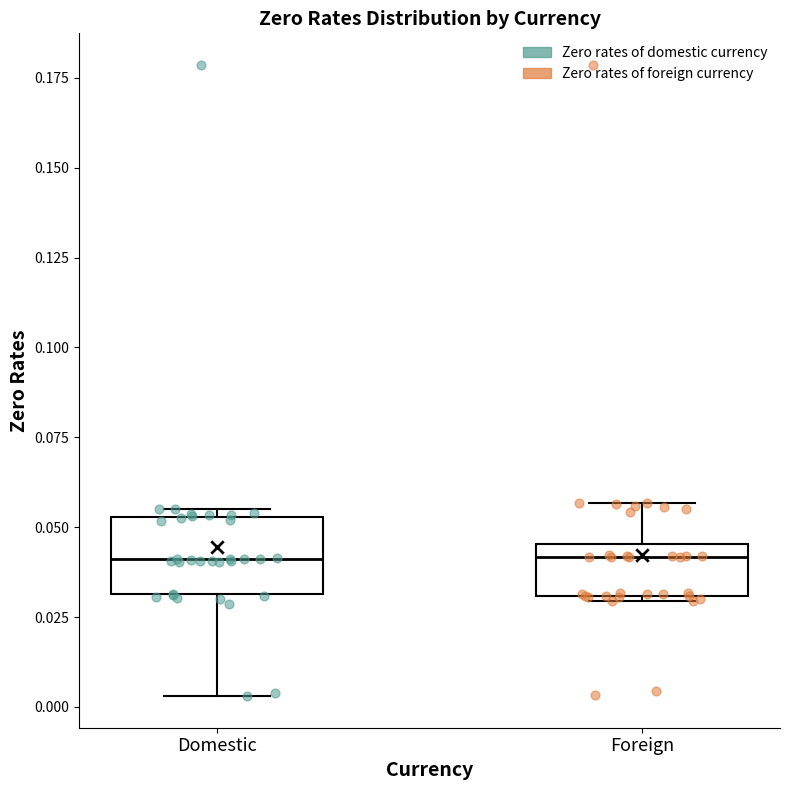

Reading left to right, transcribe this box plot: for each box, give where its median line is, the range the box spans, and where its two whiskers end, as read against the y-axis. The values are not printed on the chart, so give them approximately, as read against the axis.

Domestic: median 0.040, box 0.030 to 0.055, whiskers 0.005 to 0.055 (just above the box's upper edge)
Foreign: median 0.040, box 0.030 to 0.045, whiskers 0.030 to 0.055